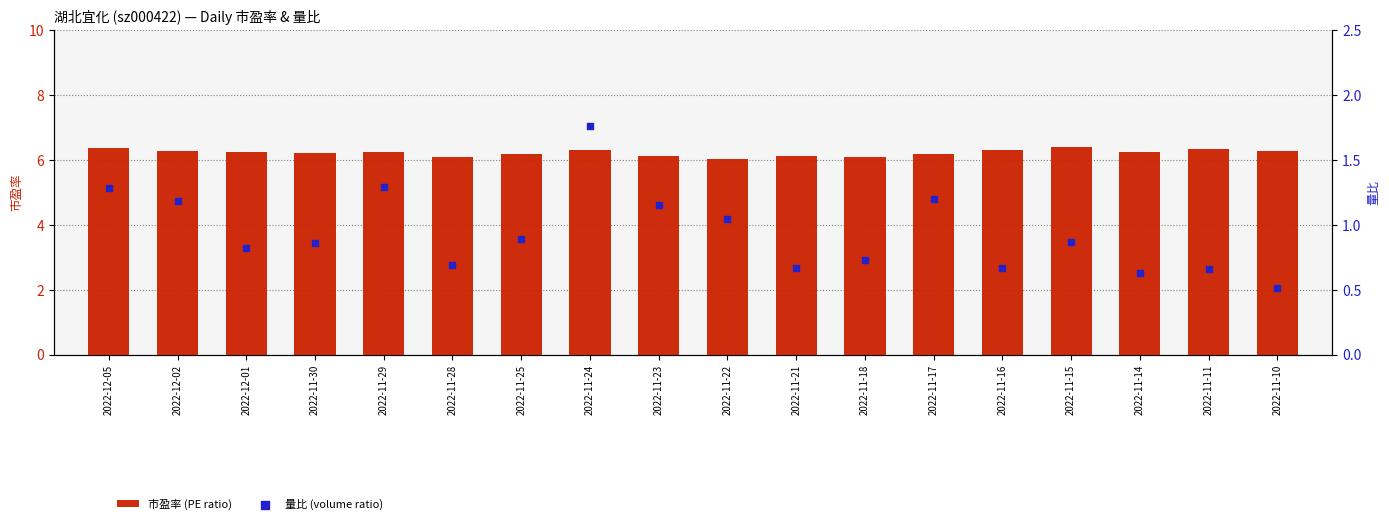

At which category is the sum across all series the highest?

2022-11-24